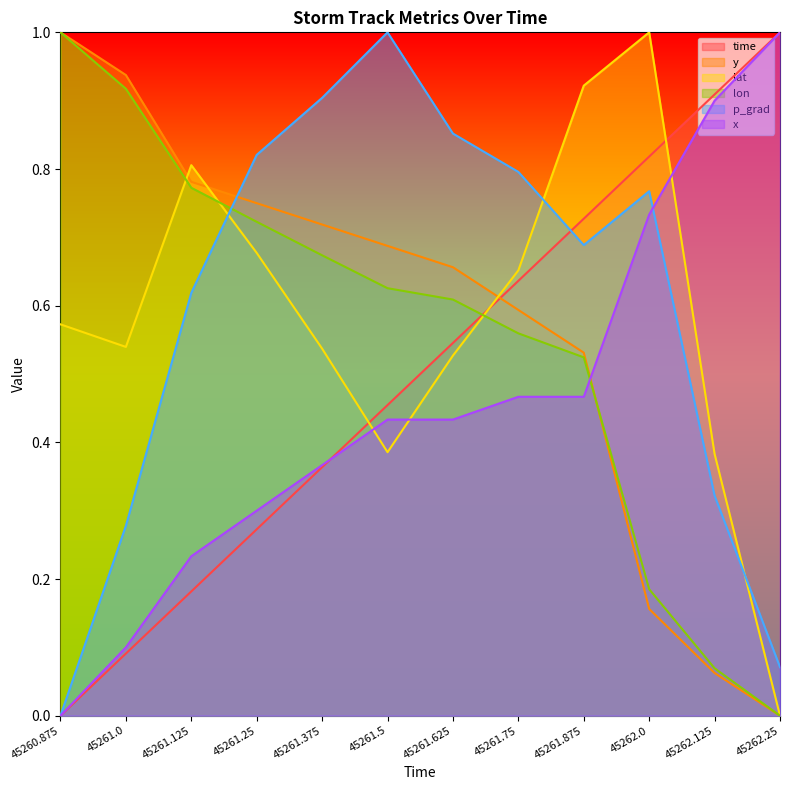

What are all the series names shown in the legend?

time, y, lat, lon, p_grad, x